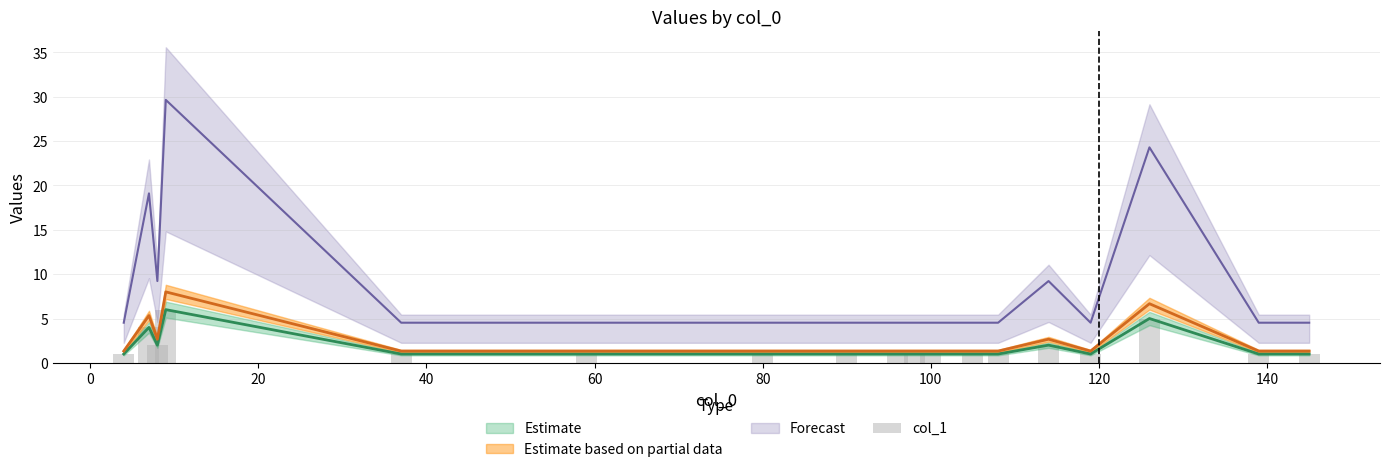

True or false: the data shows 1 at 140.

True